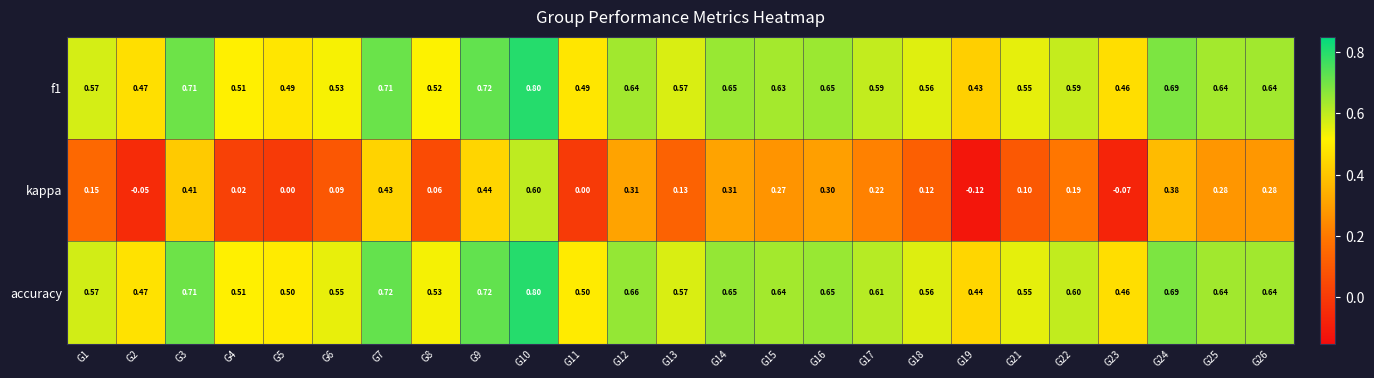

Which series has the largest total across all categories?

accuracy